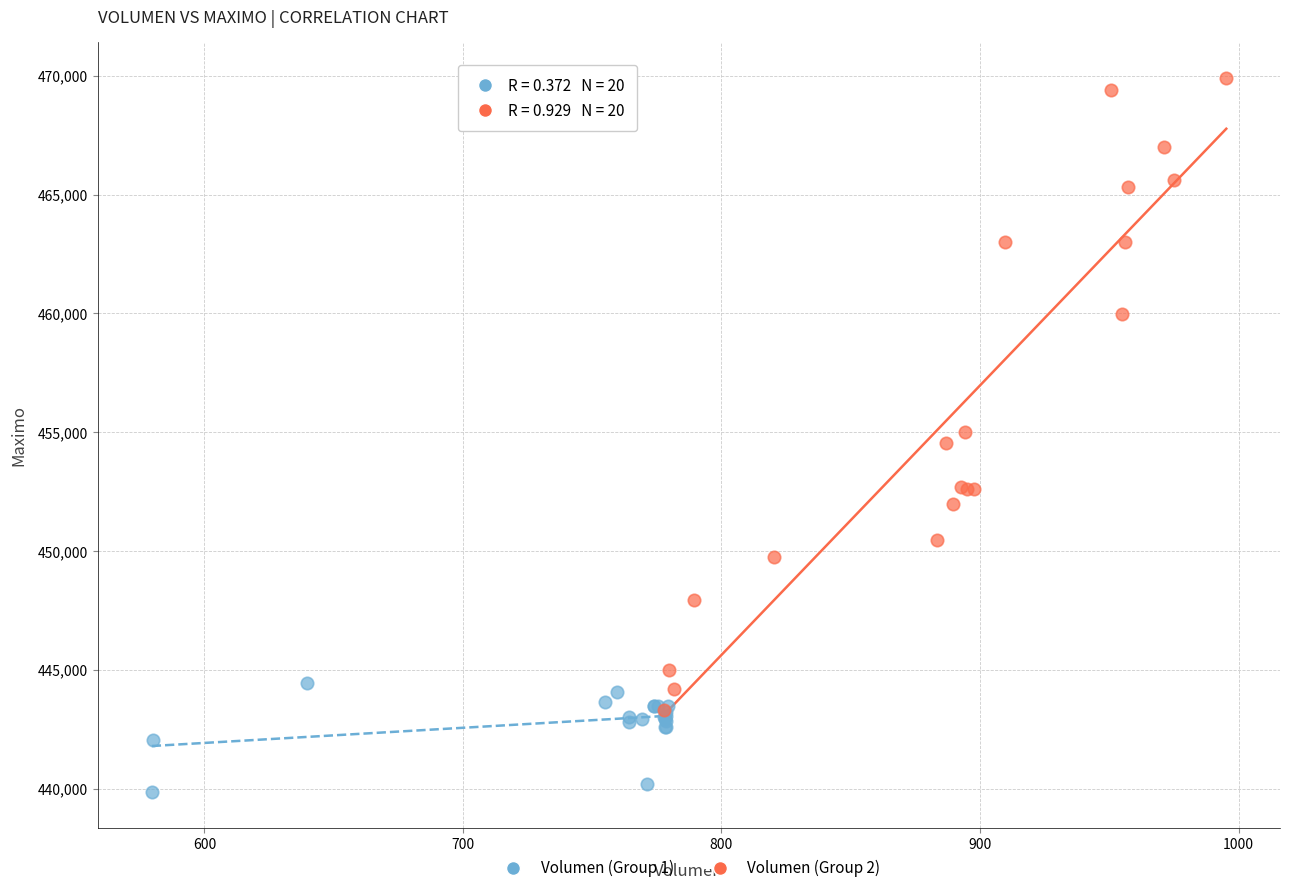

Which series reaches the minimum Y coordinate?

Volumen (Group 1)